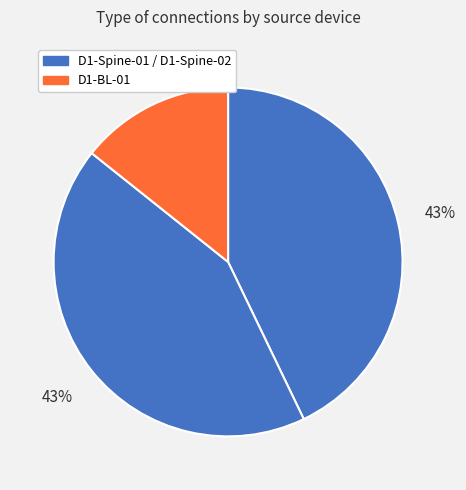

Does any single category account for the majority?

No